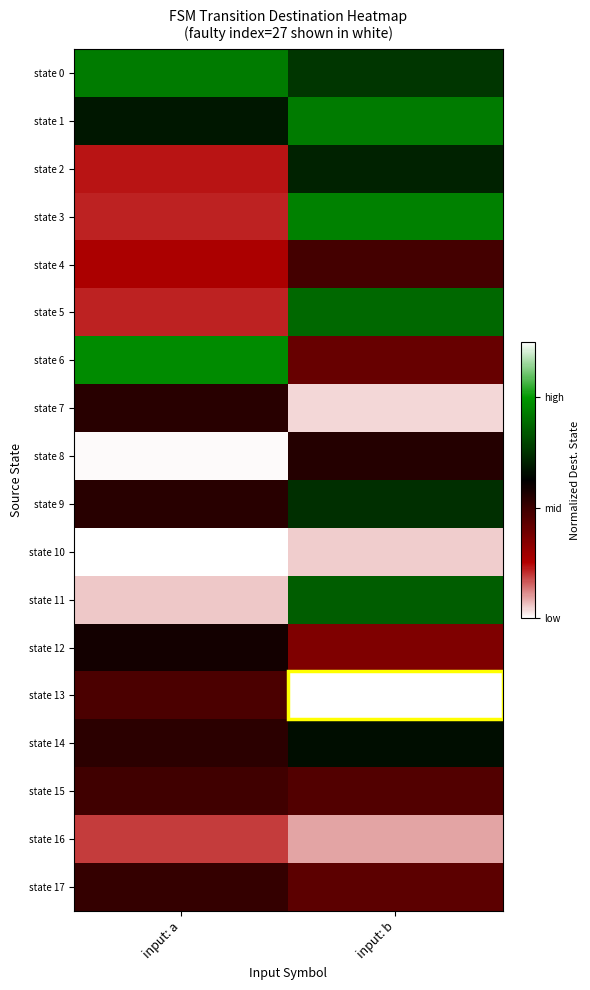

Reading left to right, extract all data points from this chart.

state 0: input: a=0.9	input: b=0.5
state 1: input: a=0.4	input: b=0.9
state 2: input: a=-0.5	input: b=0.4
state 3: input: a=-0.6	input: b=0.9
state 4: input: a=-0.5	input: b=-0.0
state 5: input: a=-0.6	input: b=0.8
state 6: input: a=0.9	input: b=-0.2
state 7: input: a=0.1	input: b=-0.9
state 8: input: a=-1.0	input: b=0.1
state 9: input: a=0.1	input: b=0.5
state 10: input: a=-1.0	input: b=-0.9
state 11: input: a=-0.9	input: b=0.7
state 12: input: a=0.2	input: b=-0.3
state 13: input: a=-0.1	input: b=1.5
state 14: input: a=0.1	input: b=0.3
state 15: input: a=-0.0	input: b=-0.1
state 16: input: a=-0.6	input: b=-0.8
state 17: input: a=0.0	input: b=-0.1